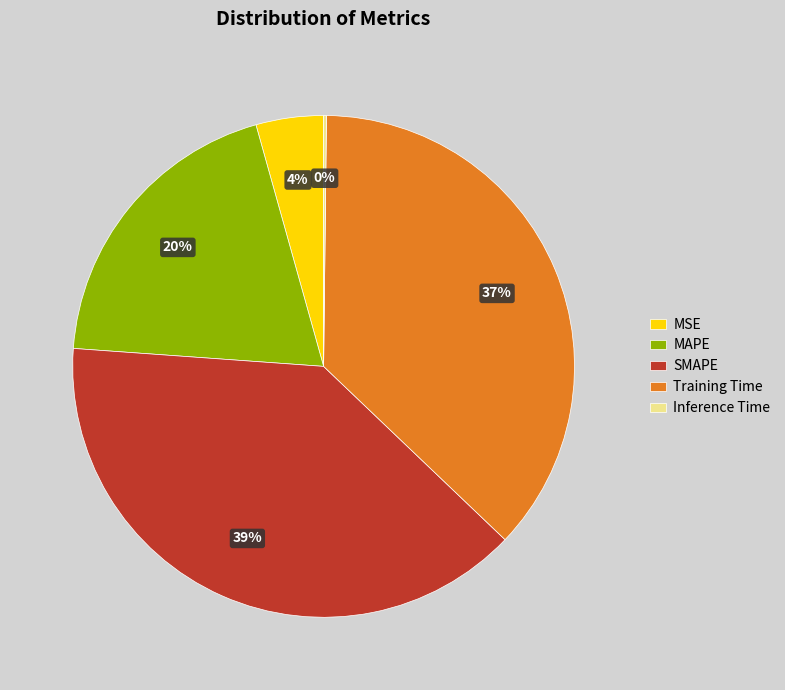

What percentage is the Training Time slice, to the nearest percent?

37%